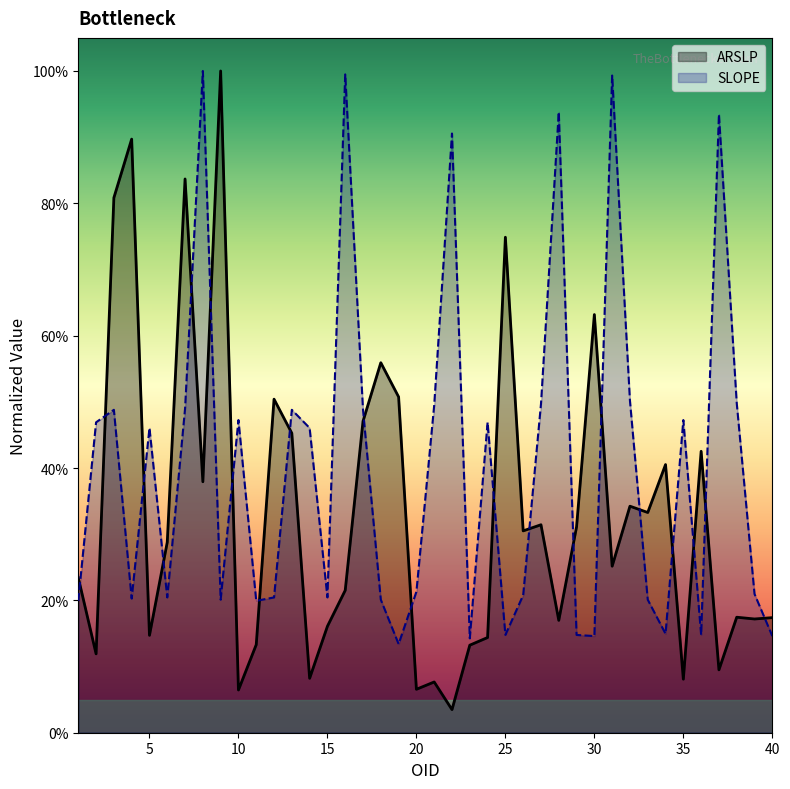

Rank the categories by ARSLP value from lowest to highest.

22, 10, 20, 21, 35, 14, 37, 2, 23, 11, 24, 5, 15, 28, 39, 40, 38, 16, 1, 31, 6, 26, 29, 27, 33, 32, 8, 34, 36, 13, 17, 12, 19, 18, 30, 25, 3, 7, 4, 9